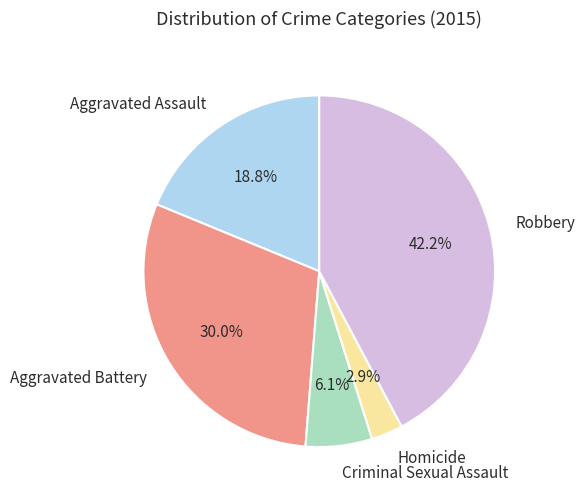

What is the ratio of the value at Criminal Sexual Assault to the value at Homicide?

2.1